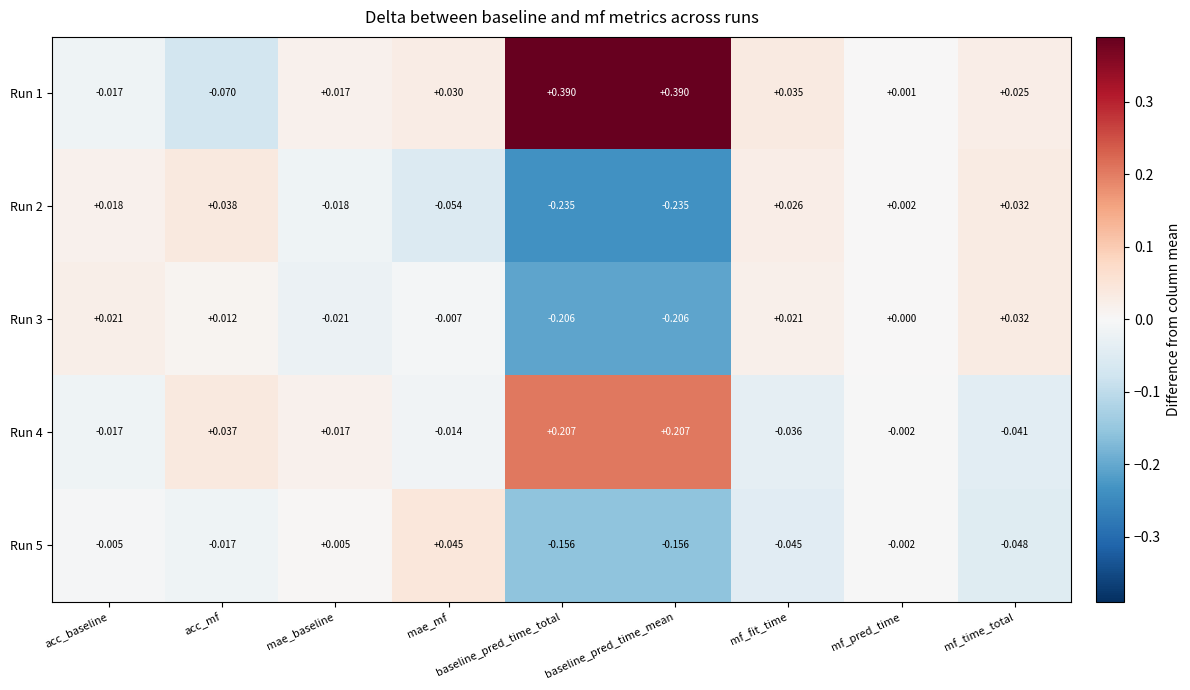

Where is Run 1 nearest to the value 0?

mf_pred_time